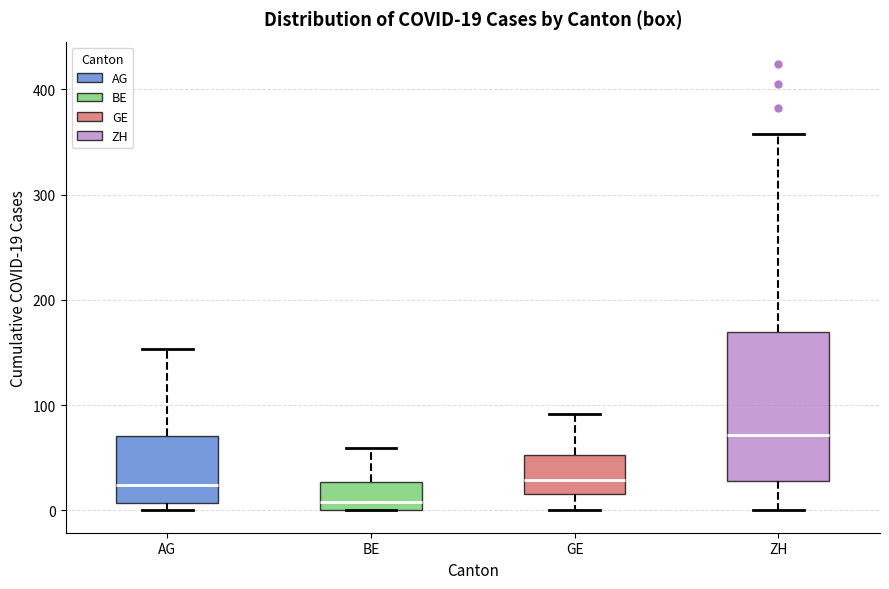

Comparing the boxes themselves (not the whiskers), which one is the tallest?

ZH